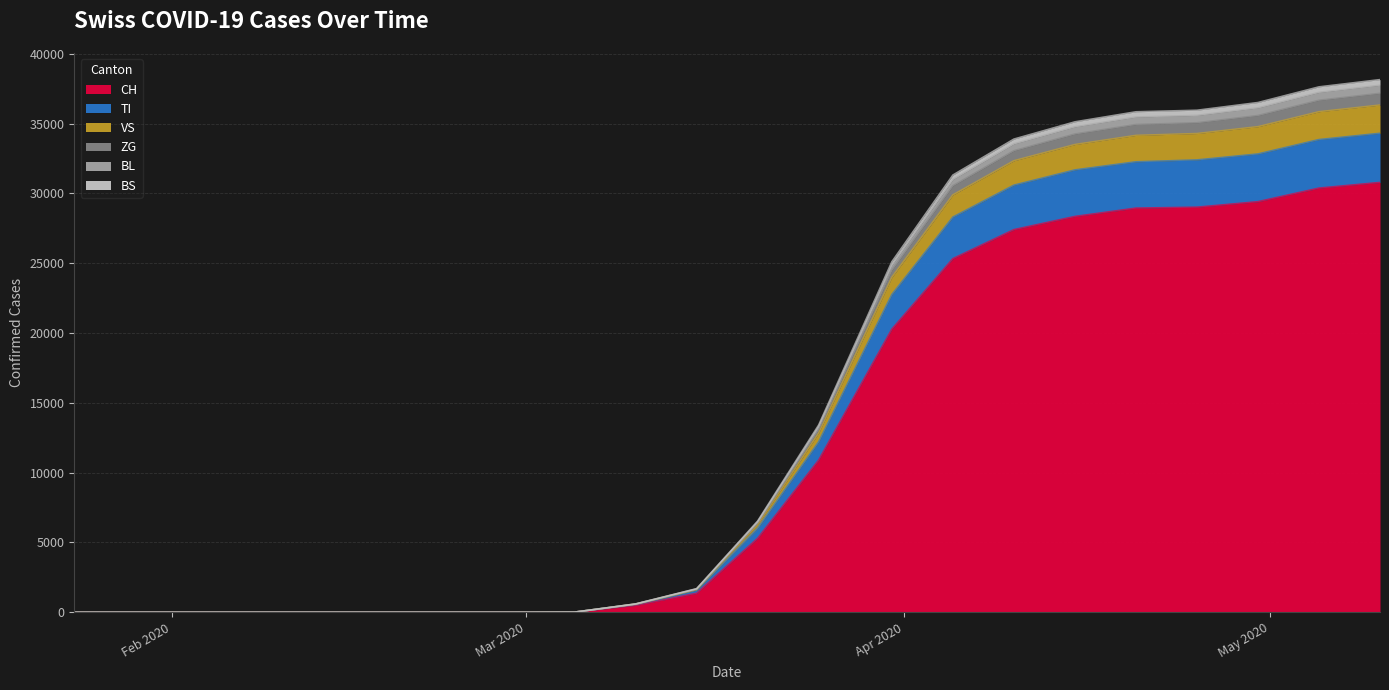

How many positive values does the BL series have?

15